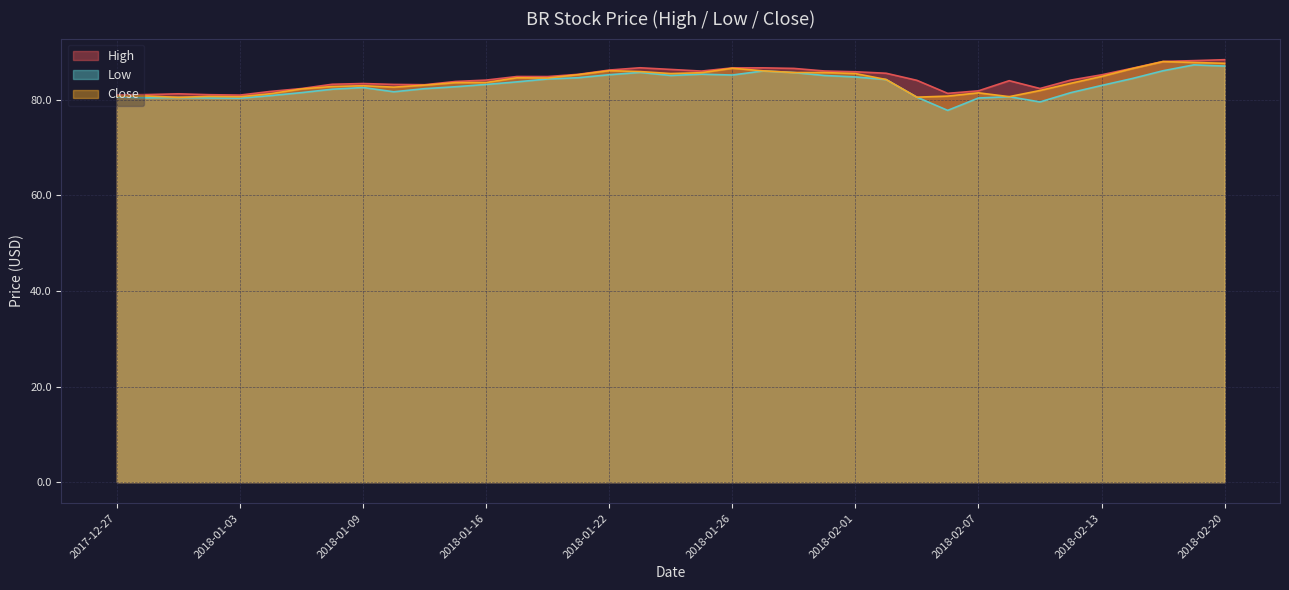

Reading left to right, what are all the values shown in this chart?

High: 81.0	81.1	81.2	81.0	81.0	81.7	82.3	83.2	83.4	83.2	83.1	83.8	84.1	84.9	84.8	85.3	86.2	86.7	86.3	86.0	86.7	86.7	86.6	86.0	85.8	85.5	84.1	81.3	81.9	84.0	82.3	84.1	85.2	86.6	88.0	88.2	88.4
Low: 80.6	80.4	80.5	80.4	80.3	80.9	81.5	82.2	82.6	81.7	82.3	82.7	83.2	83.7	84.3	84.6	85.2	85.7	85.1	85.3	85.2	86.0	85.7	85.1	84.8	84.2	80.5	77.8	80.4	80.6	79.5	81.5	83.0	84.4	86.1	87.3	87.0
Close: 80.7	80.8	80.5	80.7	80.6	81.3	82.3	82.8	82.9	82.6	83.0	83.6	83.6	84.6	84.5	85.3	86.1	85.9	85.5	85.7	86.6	86.0	85.7	85.7	85.5	84.2	80.5	80.8	81.4	80.6	81.9	83.4	84.9	86.5	88.0	87.8	87.6